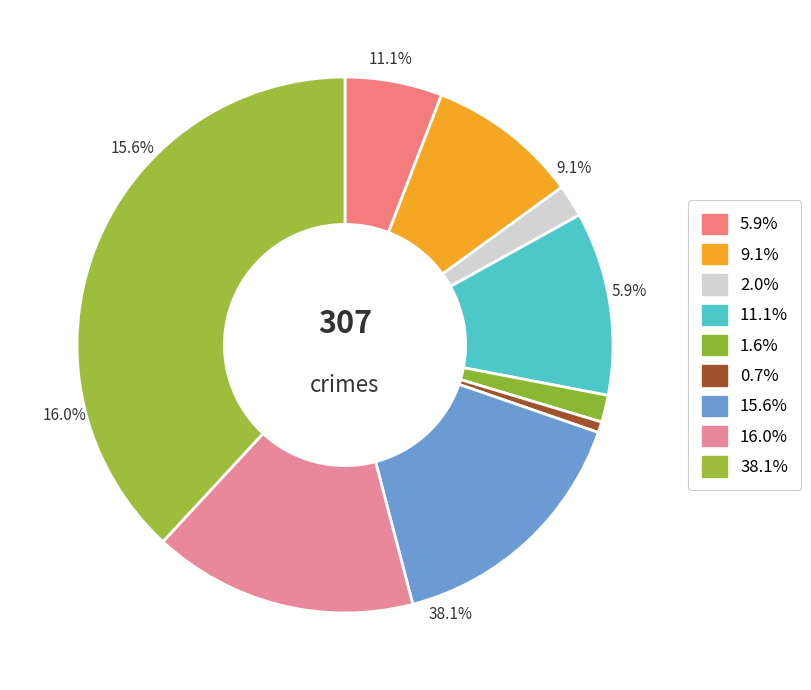

To the nearest percent, what is the average slice percentage?

11%